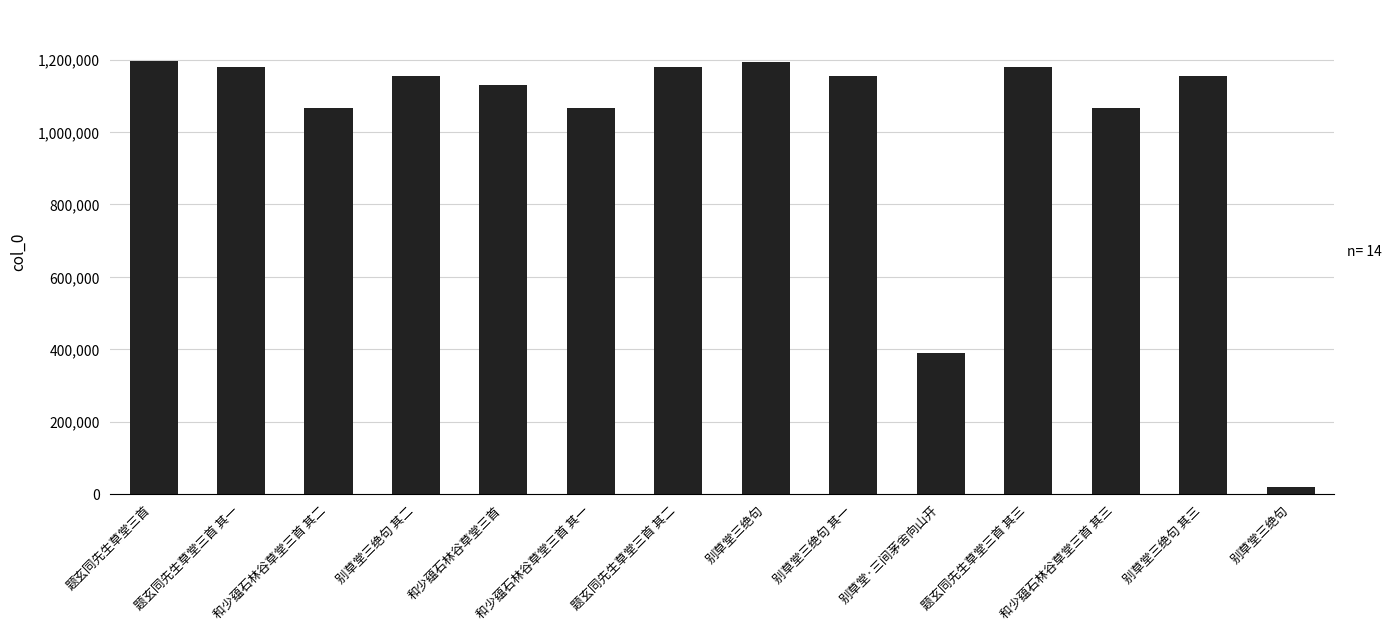

Reading right to left, transcribe all the data shown in this chart.

18231	1155280	1066767	1180210	390365	1155278	1193885	1180209	1066765	1128505	1155279	1066766	1180208	1194958